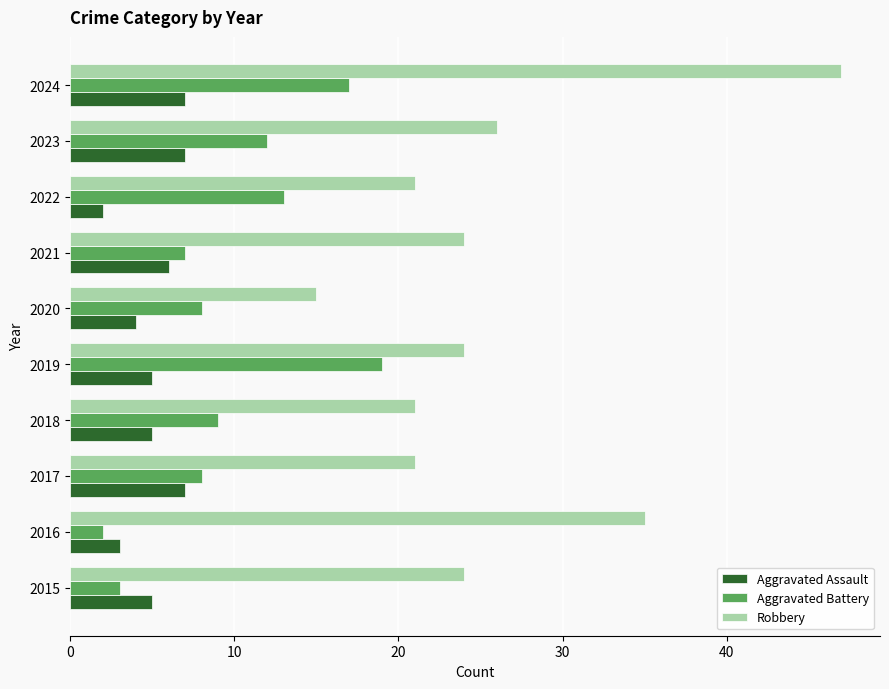

At which category is the sum across all series the highest?

2024